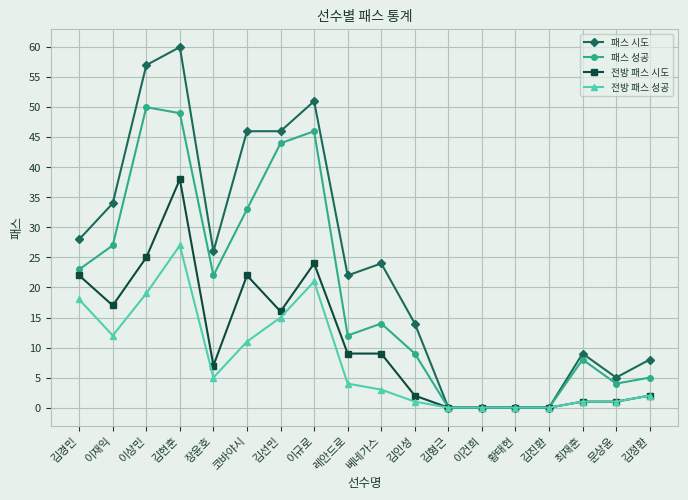

How many lines are shown in the chart?

4